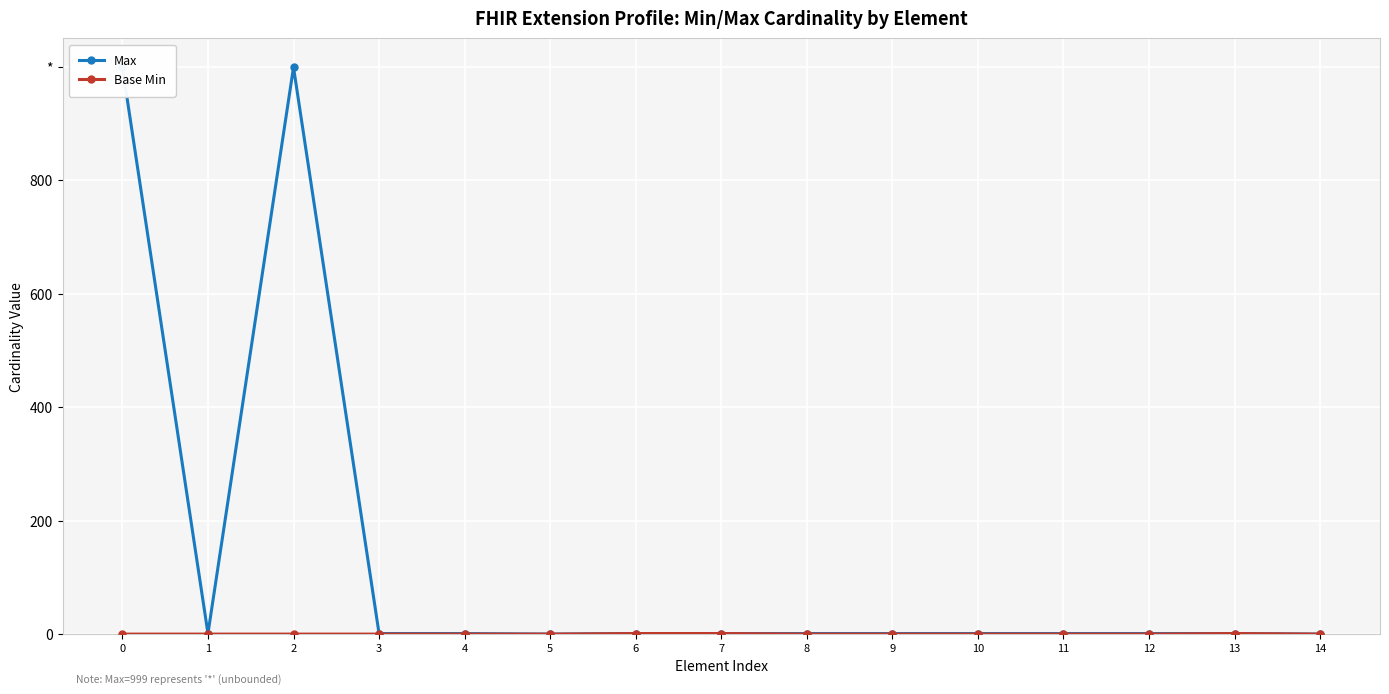

True or false: Max and Base Min intersect in this chart.

False